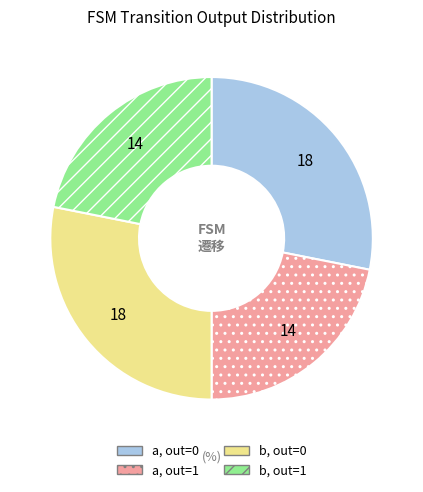

True or false: b, out=0 accounts for 28% of the total.

True